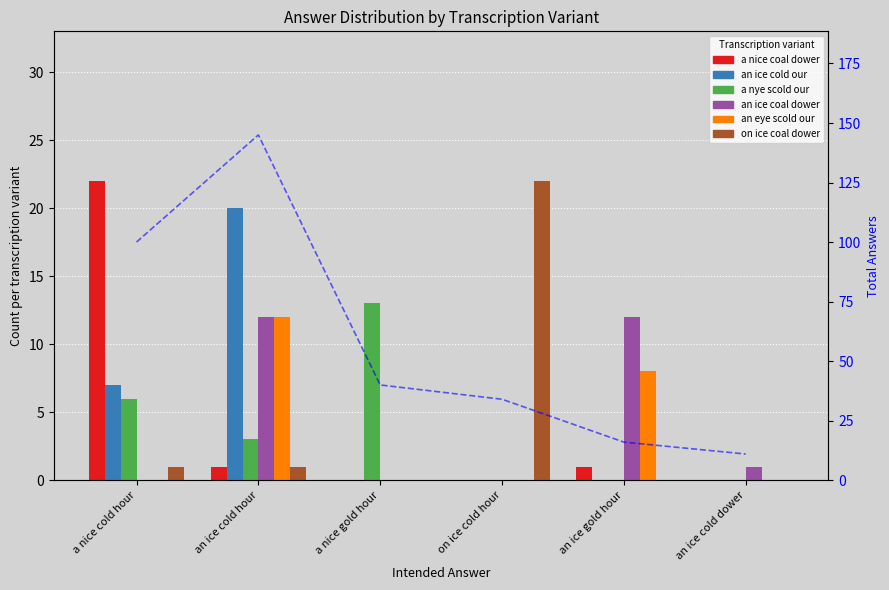

Which series changed the most between on ice cold hour and an ice cold dower?

on ice coal dower